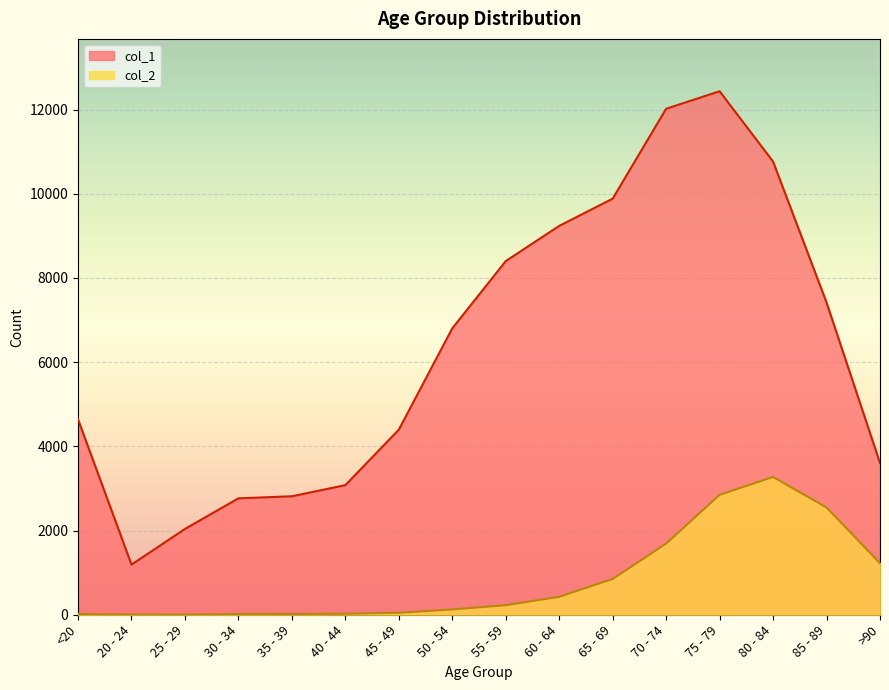

At 50 - 54, list the series in order from largest to smallest.

col_1, col_2